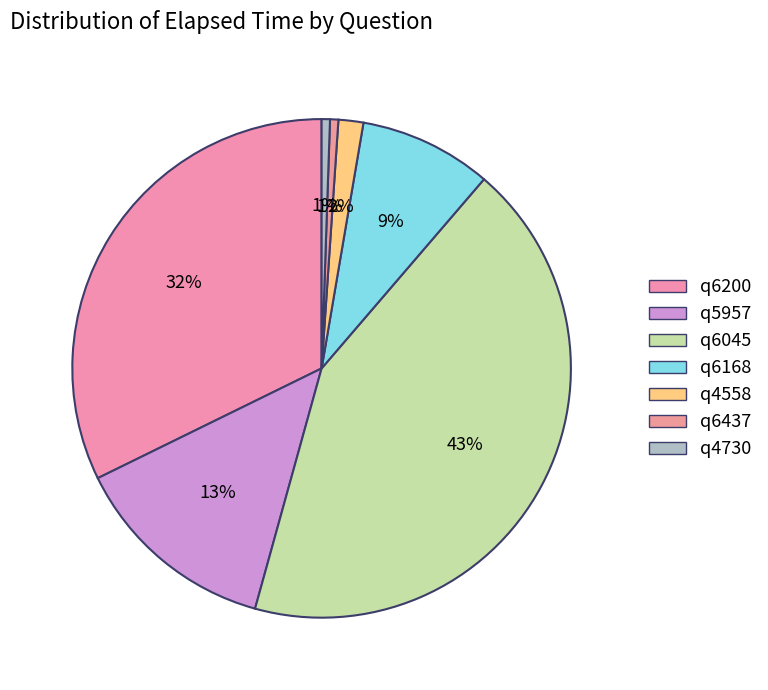

What is the largest slice in the pie chart?

q6045